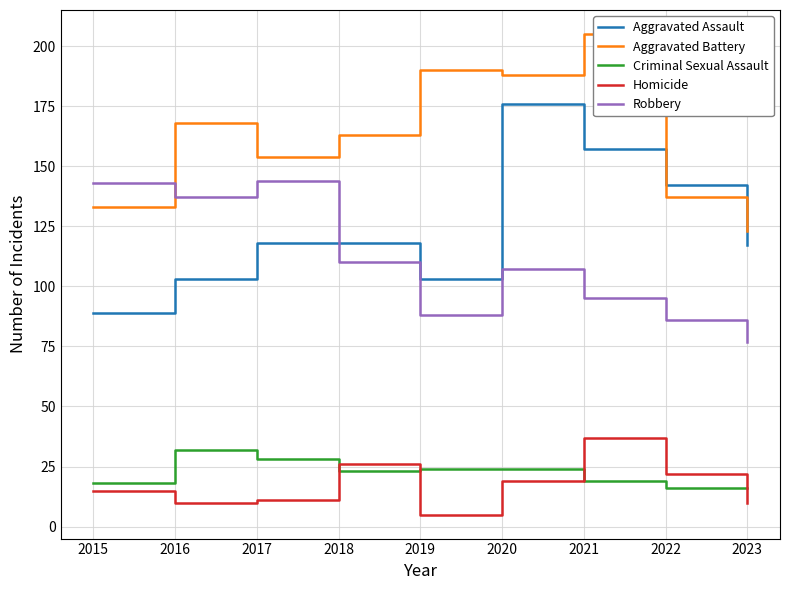

Reading left to right, extract all data points from this chart.

Aggravated Assault: 2015=89	2016=103	2017=118	2018=118	2019=103	2020=176	2021=157	2022=142	2023=117
Aggravated Battery: 2015=133	2016=168	2017=154	2018=163	2019=190	2020=188	2021=205	2022=137	2023=123
Criminal Sexual Assault: 2015=18	2016=32	2017=28	2018=23	2019=24	2020=24	2021=19	2022=16	2023=16
Homicide: 2015=15	2016=10	2017=11	2018=26	2019=5	2020=19	2021=37	2022=22	2023=10
Robbery: 2015=143	2016=137	2017=144	2018=110	2019=88	2020=107	2021=95	2022=86	2023=77